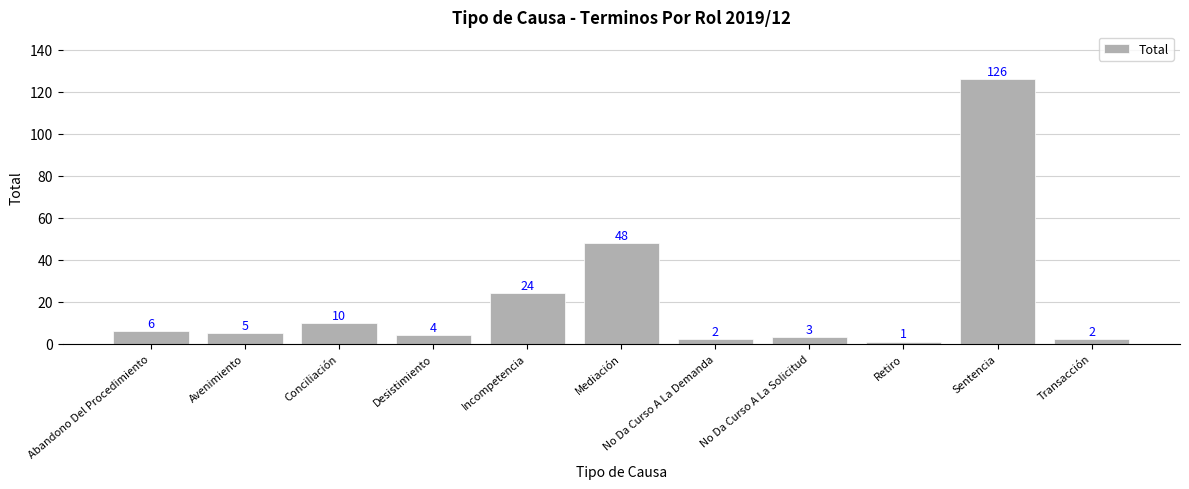

Is it true that the value at Mediación is 24?

False